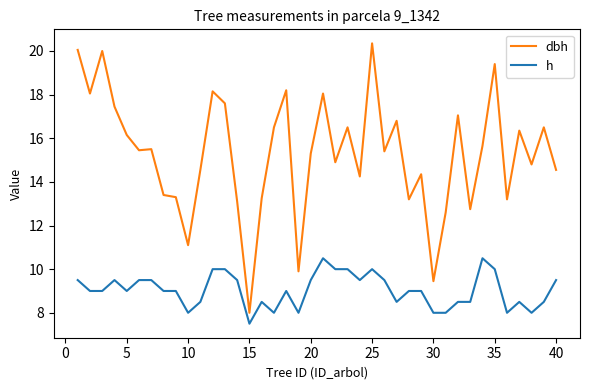

Does the chart display data point markers on the line(s)?

No